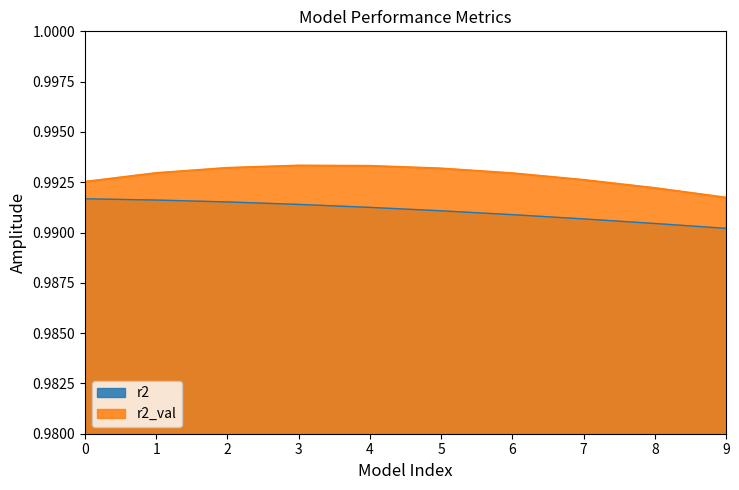

True or false: r2 and r2_val intersect in this chart.

False